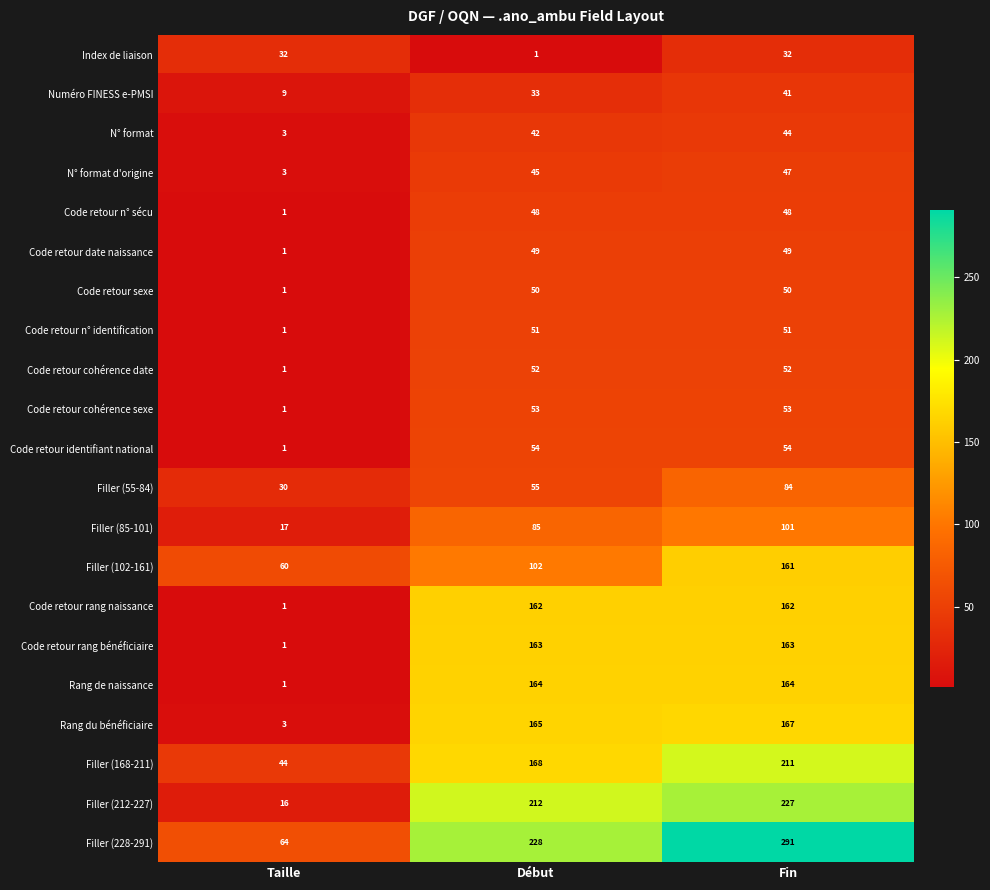

At Fin, list the series in order from smallest to largest.

Index de liaison, Numéro FINESS e-PMSI, N° format, N° format d'origine, Code retour n° sécu, Code retour date naissance, Code retour sexe, Code retour n° identification, Code retour cohérence date, Code retour cohérence sexe, Code retour identifiant national, Filler (55-84), Filler (85-101), Filler (102-161), Code retour rang naissance, Code retour rang bénéficiaire, Rang de naissance, Rang du bénéficiaire, Filler (168-211), Filler (212-227), Filler (228-291)